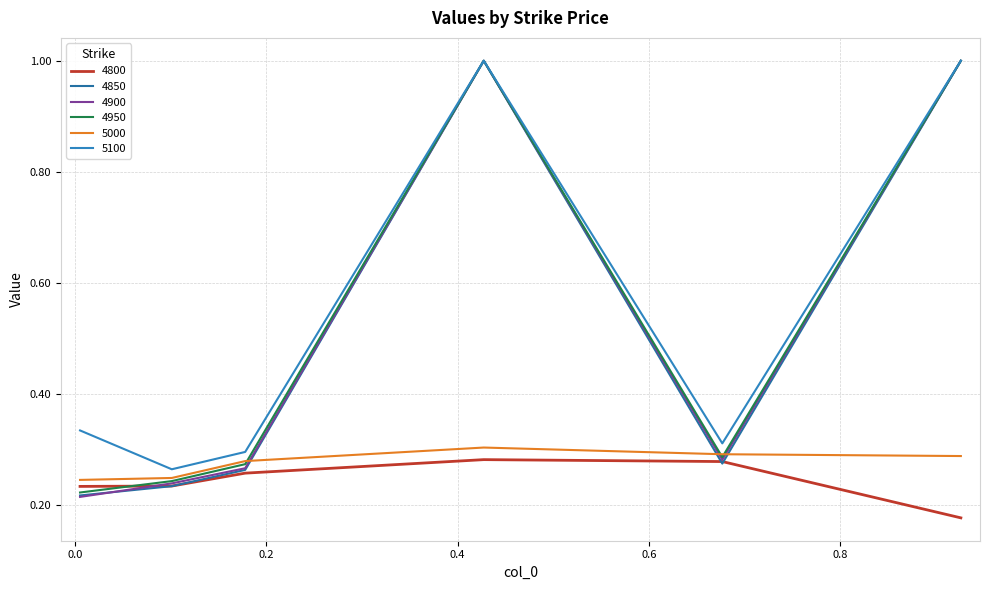

Reading left to right, list all the values displayed in this chart.

4800: 0.2	0.2	0.3	0.3	0.3	0.2
4850: 0.2	0.2	0.3	1.0	0.3	1.0
4900: 0.2	0.2	0.3	1.0	0.3	1.0
4950: 0.2	0.2	0.3	1.0	0.3	1.0
5000: 0.2	0.2	0.3	0.3	0.3	0.3
5100: 0.3	0.3	0.3	1.0	0.3	1.0